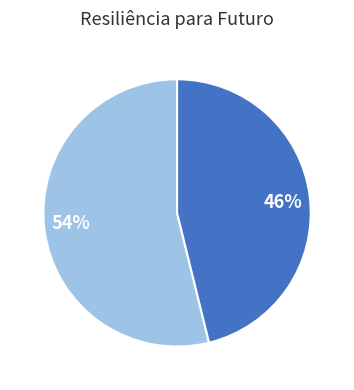

How many slices are in this pie chart?

2